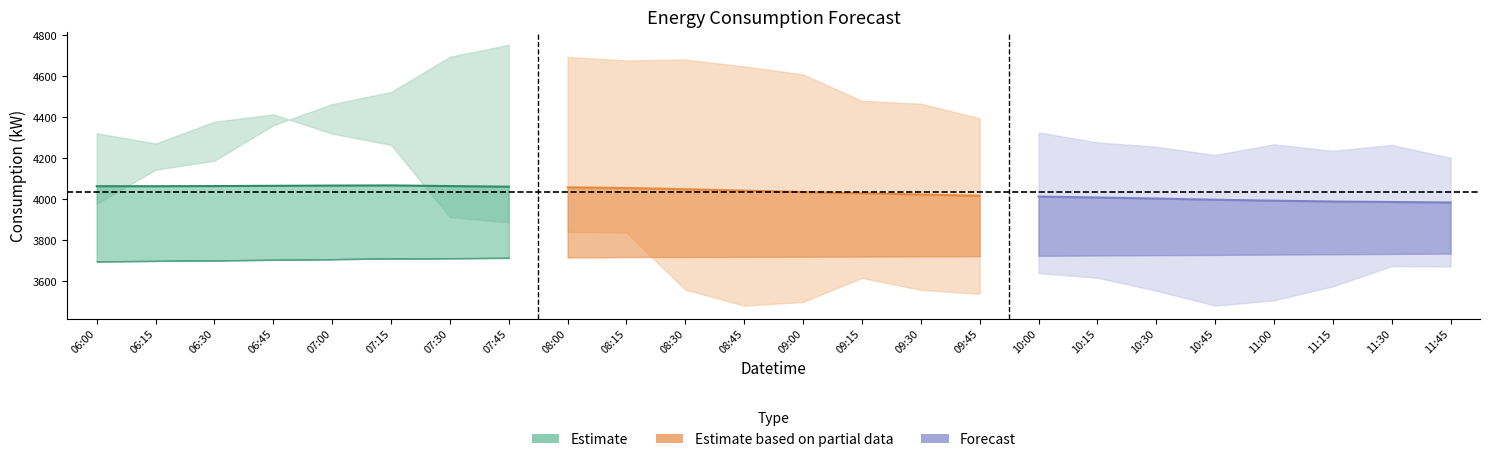

True or false: r24 forecast has more than 2 points higher than both neighbors.

False